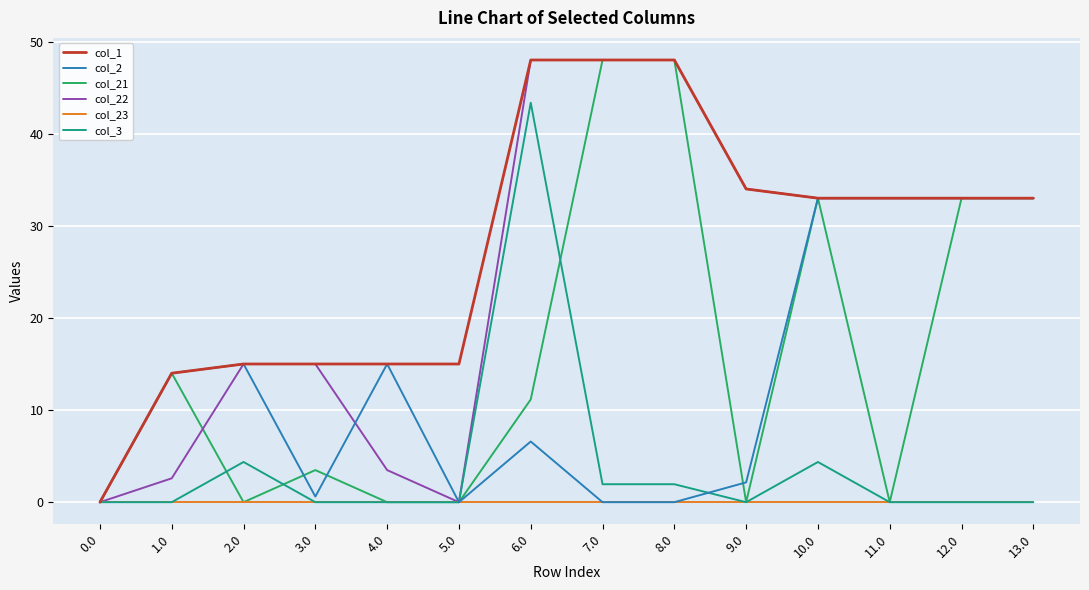

At which category is the sum across all series the highest?

6.0